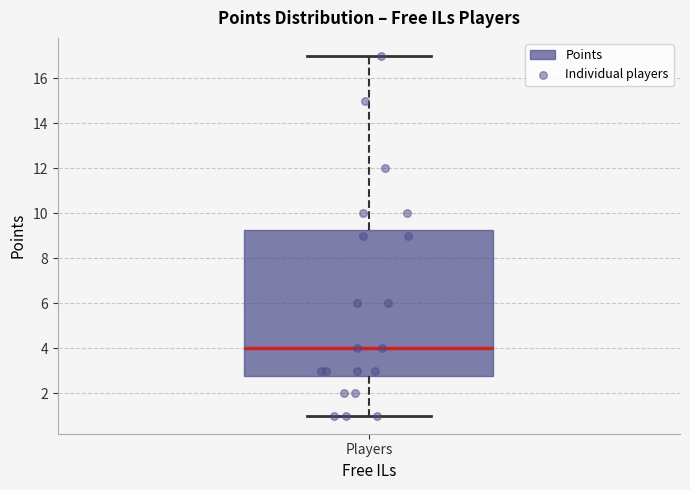

Where does the median line of the box for Players sit on the y-axis? The values are not printed on the chart, so give them approximately, as read against the axis.

4.0